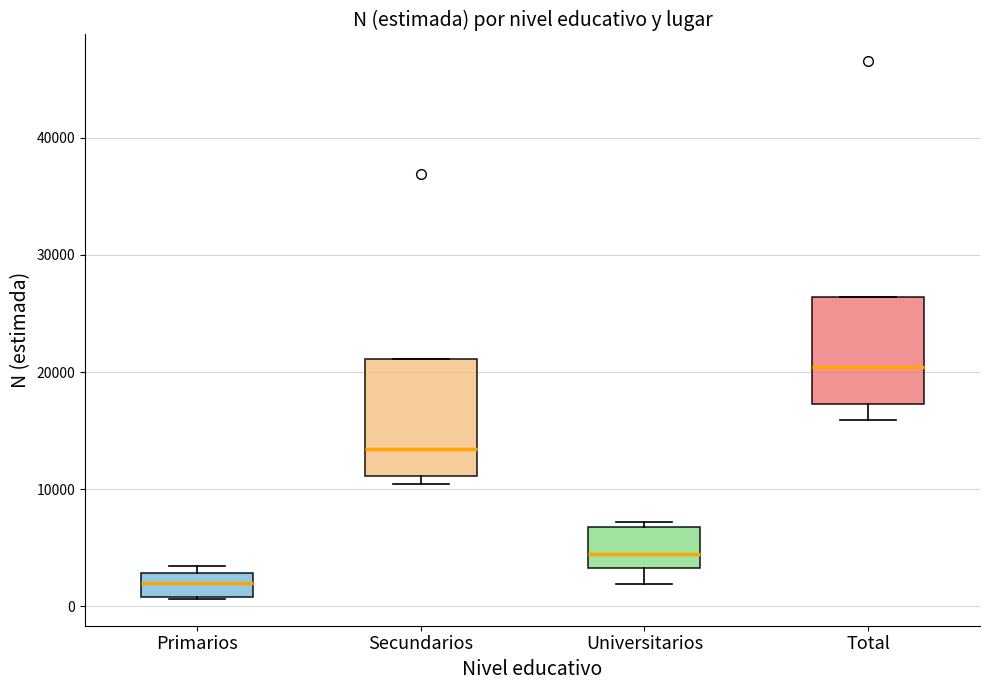

Where is the upper edge of the box for Total on the y-axis? The values are not printed on the chart, so give them approximately, as read against the axis.

26000